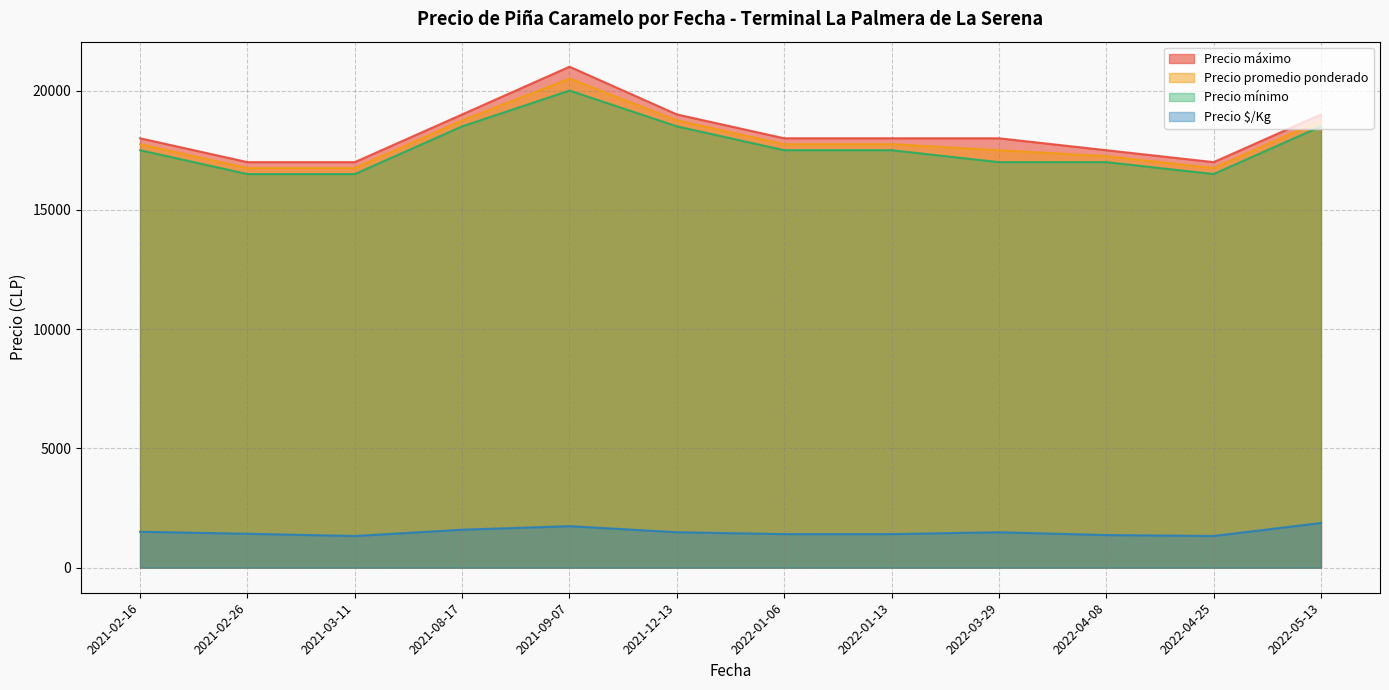

True or false: Precio promedio ponderado and Precio $/Kg cross at least once.

False